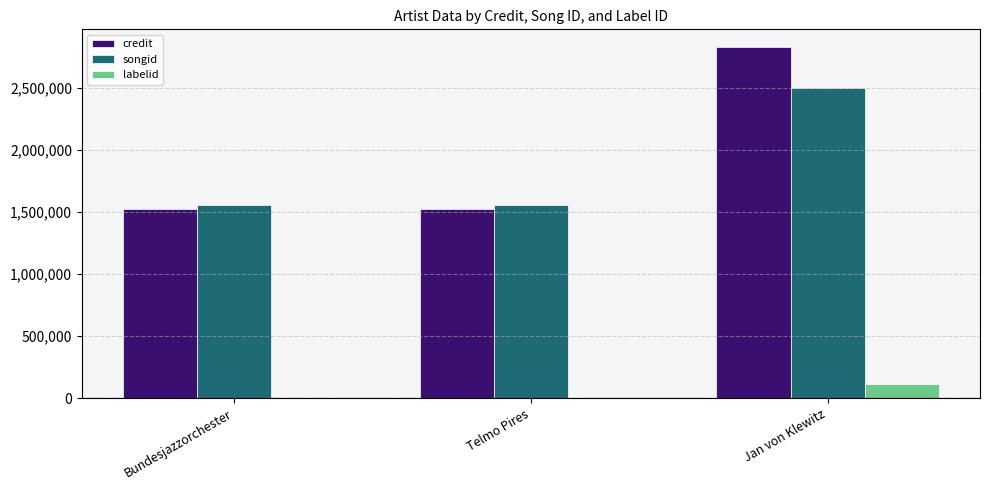

Where is credit nearest to the value 2179781?

Telmo Pires